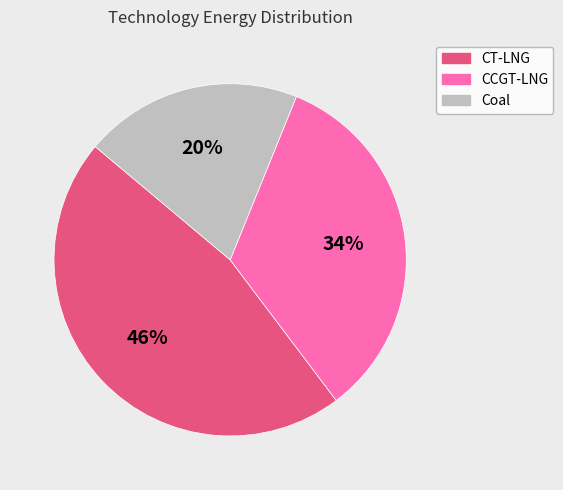

How many segments does this pie chart have?

3